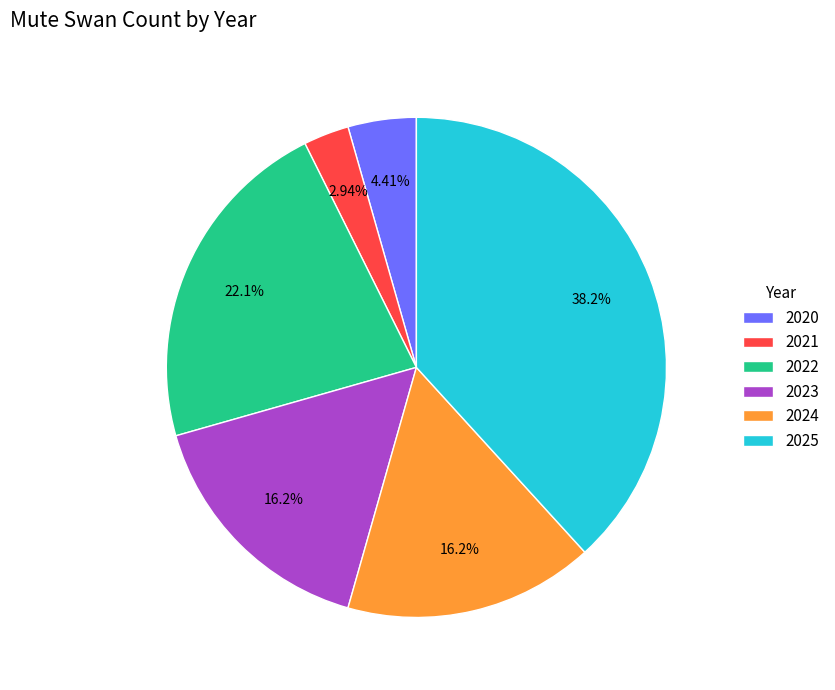

How many slices are in this pie chart?

6